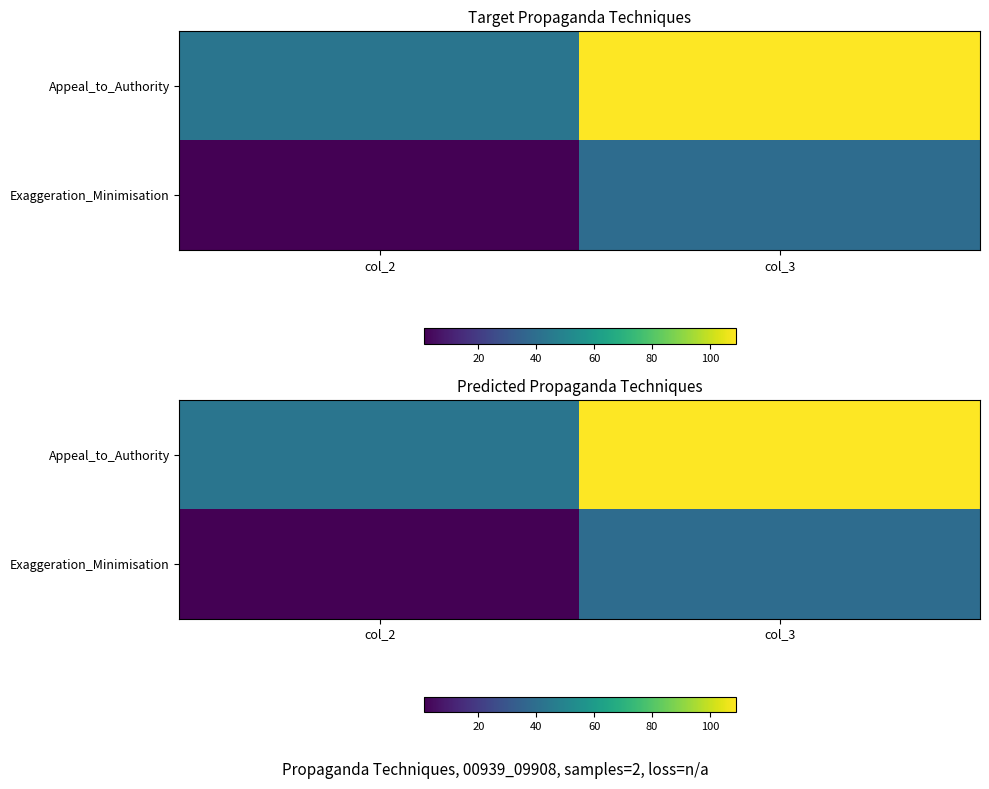

What is the sum of the Exaggeration_Minimisation values at col_3 and col_2?

40